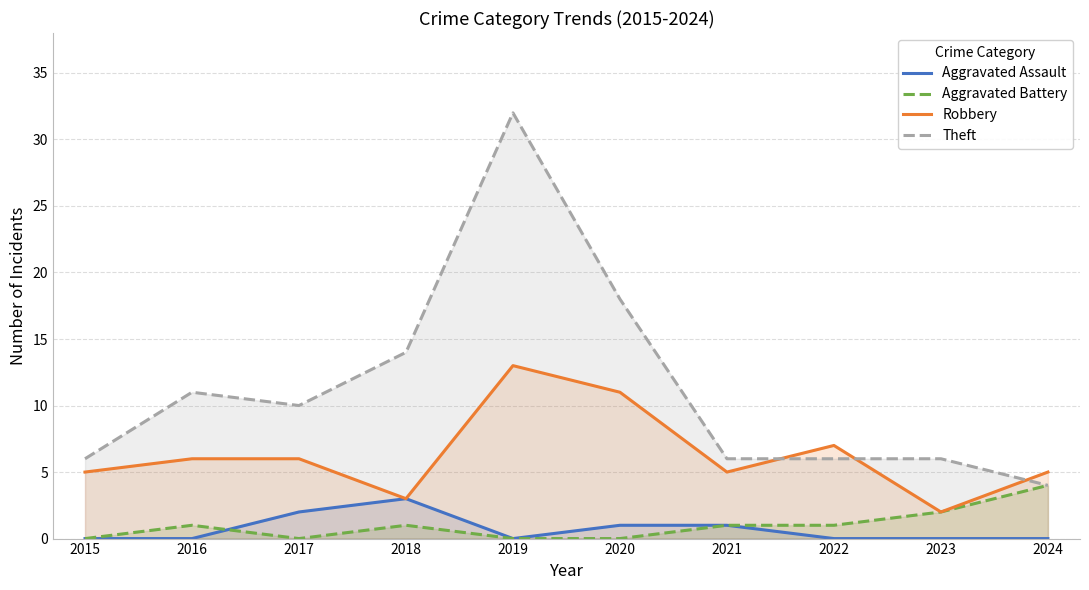

Rank the series at 2021 from highest to lowest value.

Theft, Robbery, Aggravated Assault, Aggravated Battery